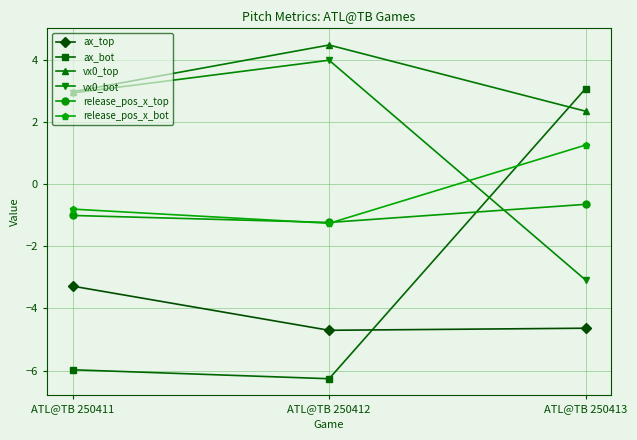

The value of vx0_bot at ATL@TB 250412 is 4.0. True or false?

True